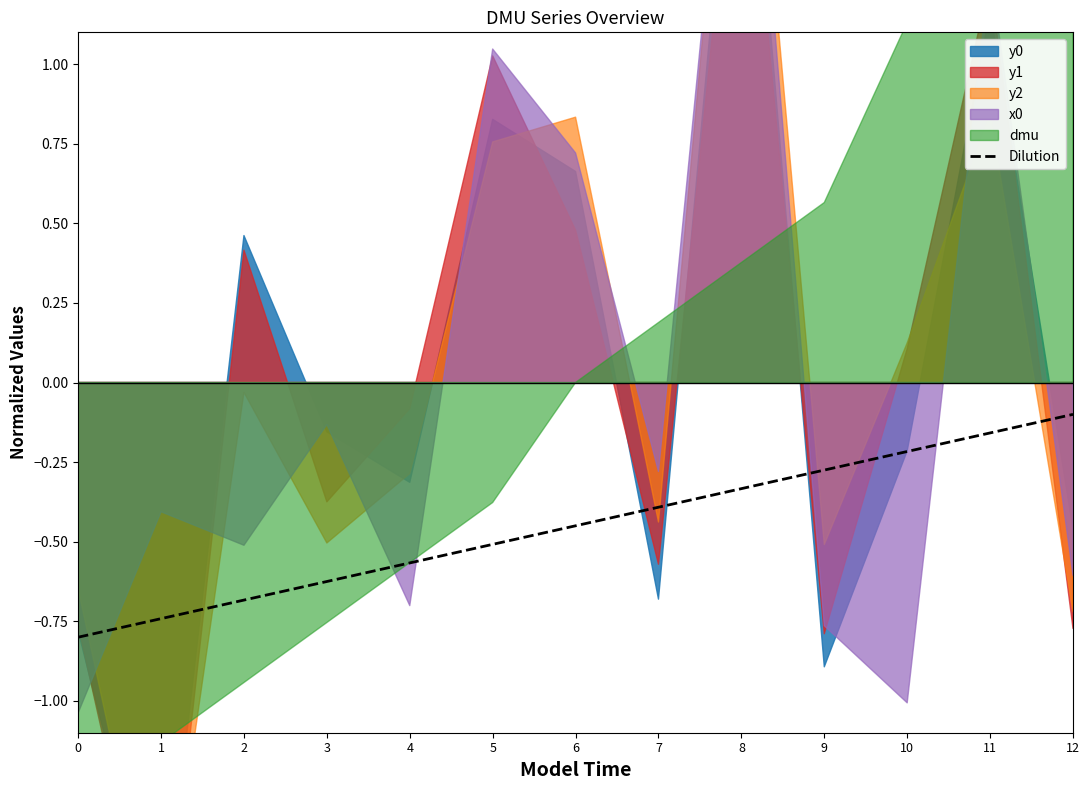

What is the sum of all values?

-5.8